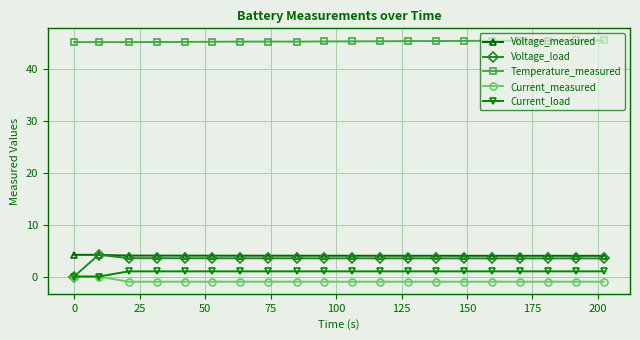

What is the value of the Voltage_measured point at the 15th from the left?

4.0